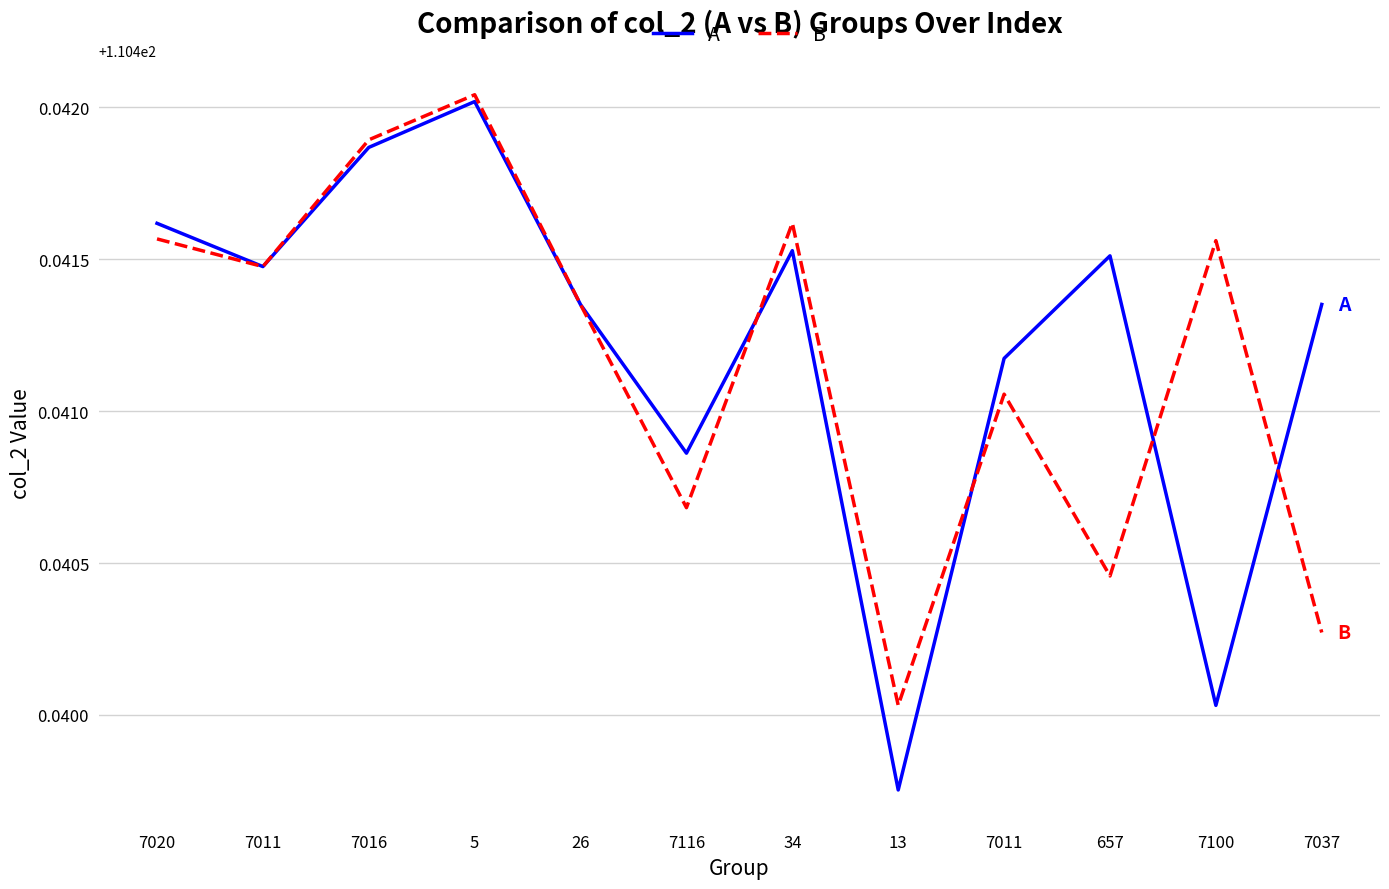

What is the sum of all A values?

1325.3